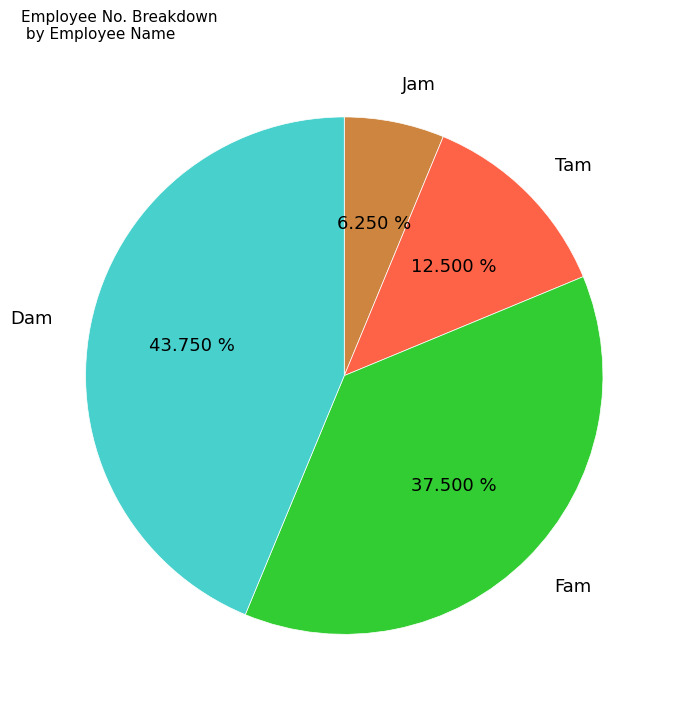

Do Dam and Tam together represent more than half of the pie?

Yes